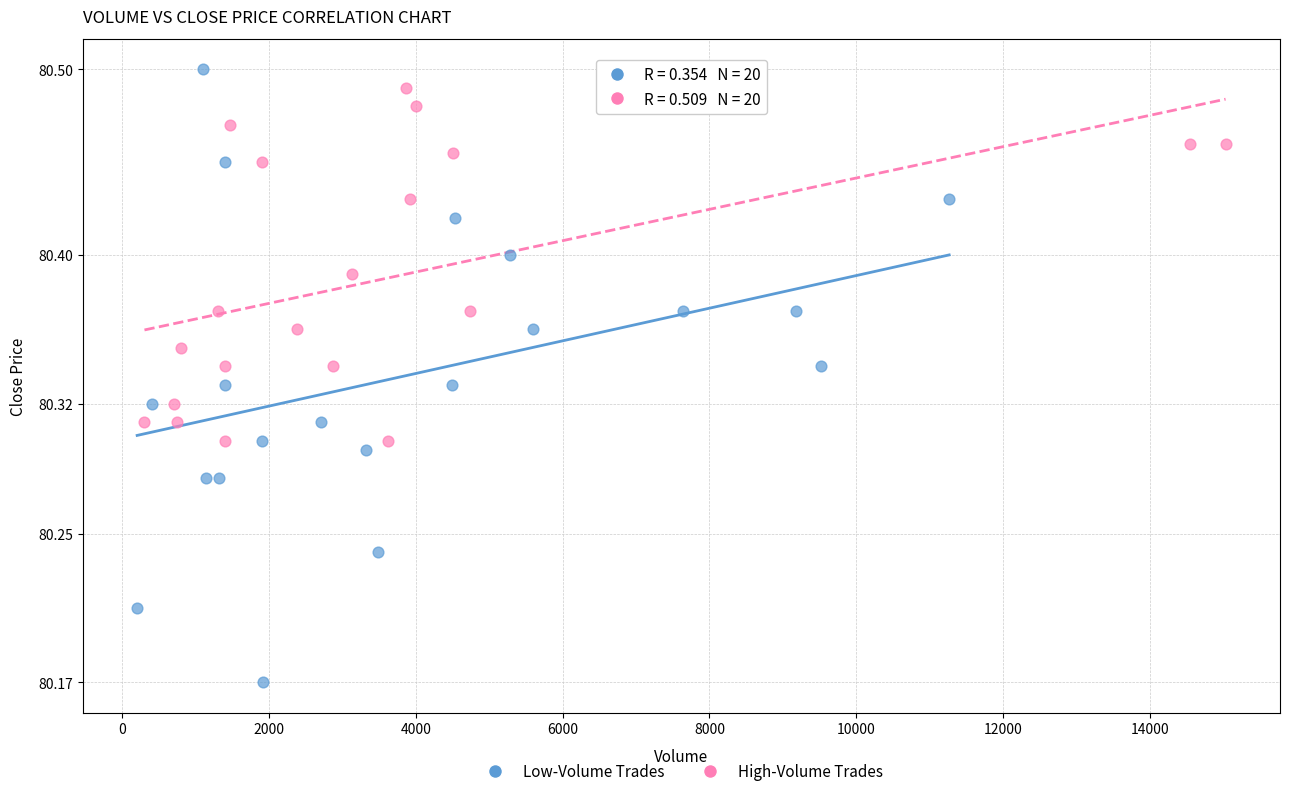

Which series has the widest spread of Y values?

Low-Volume Trades